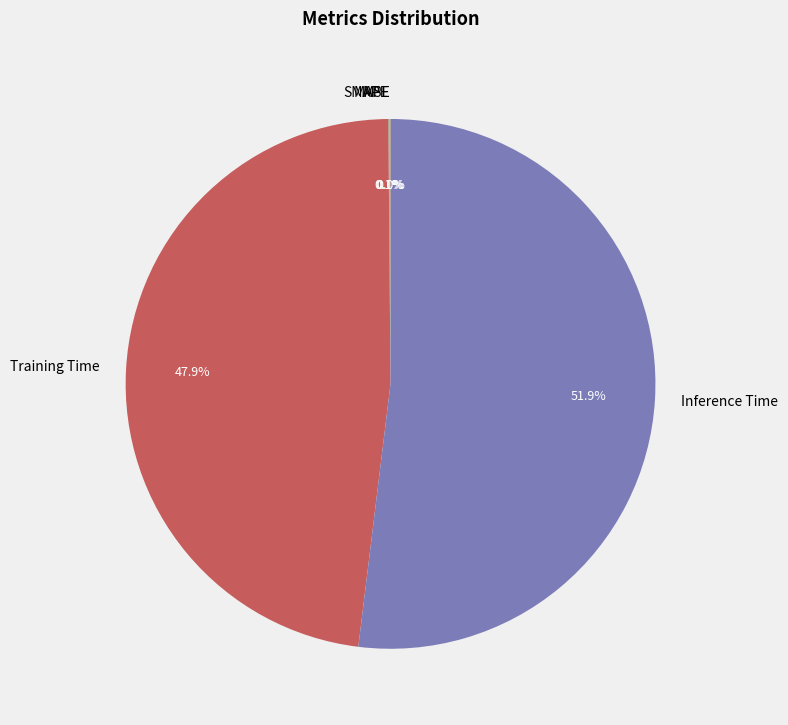

Which slice is the largest?

Inference Time